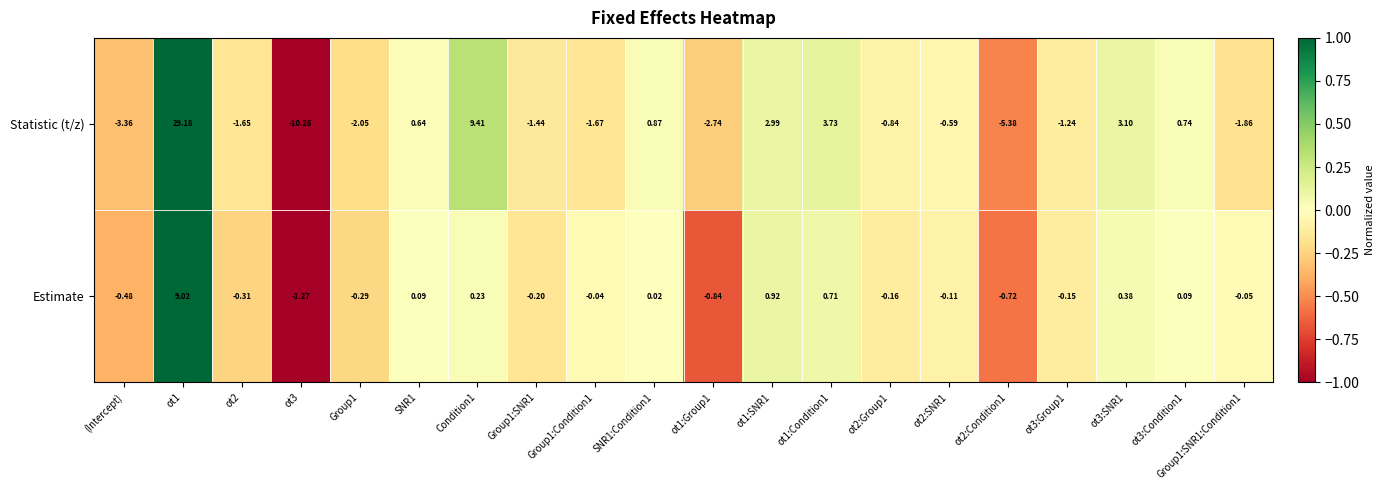

Which label corresponds to the smallest value in the chart?

ot3